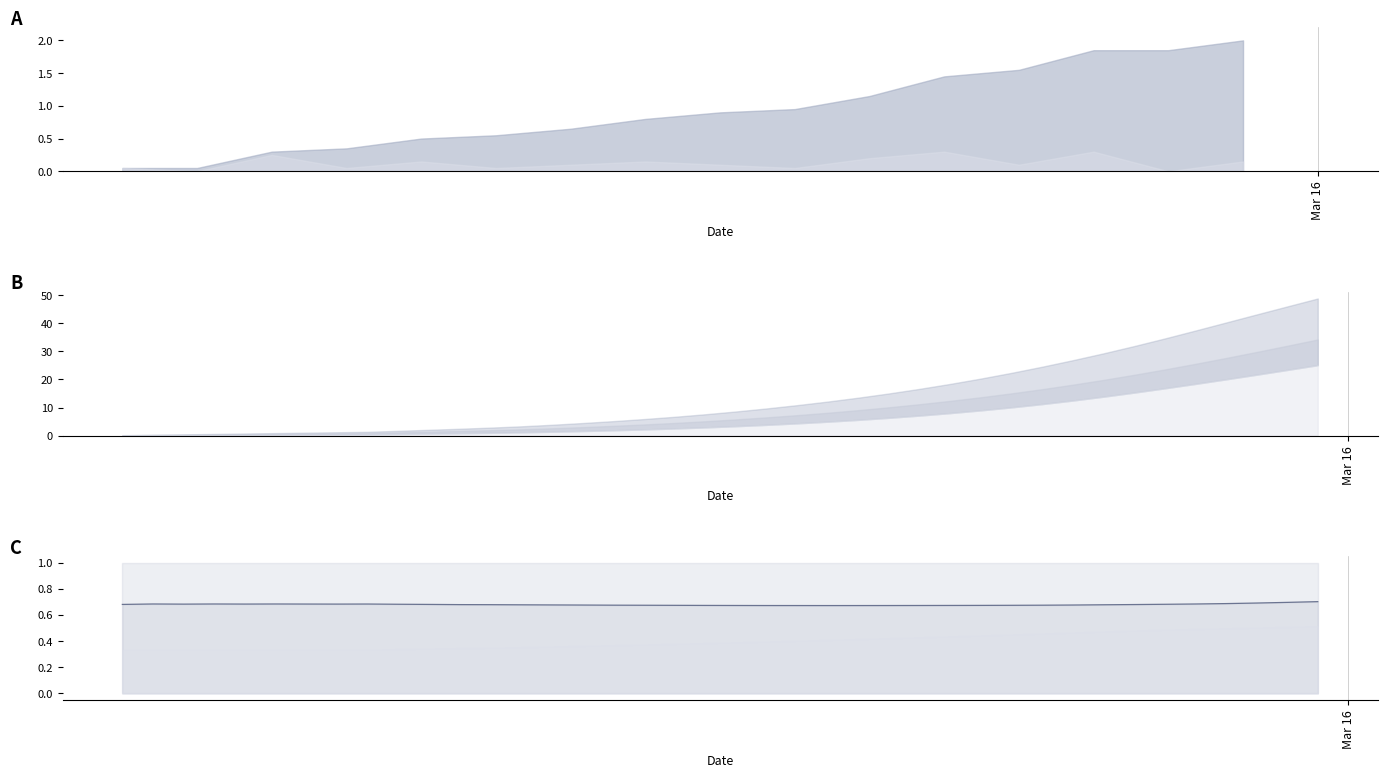

The chart shows a value of 0.4 at 20. True or false?

False